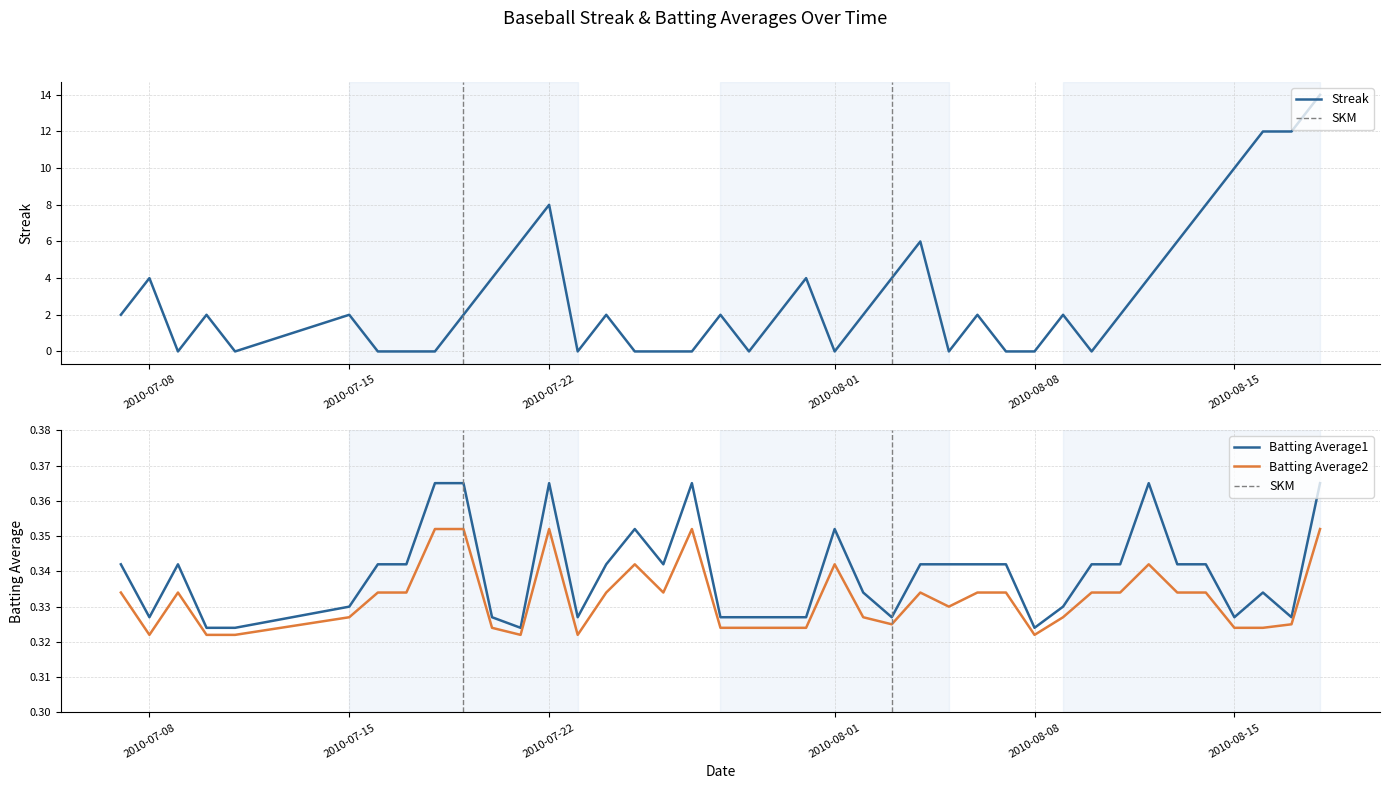

Reading left to right, transcribe all the data shown in this chart.

Streak: 2.0	4.0	0.0	2.0	0.0	2.0	0.0	0.0	0.0	2.0	4.0	6.0	8.0	0.0	2.0	0.0	0.0	0.0	2.0	0.0	2.0	4.0	0.0	2.0	4.0	6.0	0.0	2.0	0.0	0.0	2.0	0.0	2.0	4.0	6.0	8.0	10.0	12.0	12.0	14.0
Batting Average1: 0.3	0.3	0.3	0.3	0.3	0.3	0.3	0.3	0.4	0.4	0.3	0.3	0.4	0.3	0.3	0.4	0.3	0.4	0.3	0.3	0.3	0.3	0.4	0.3	0.3	0.3	0.3	0.3	0.3	0.3	0.3	0.3	0.3	0.4	0.3	0.3	0.3	0.3	0.3	0.4
Batting Average2: 0.3	0.3	0.3	0.3	0.3	0.3	0.3	0.3	0.4	0.4	0.3	0.3	0.4	0.3	0.3	0.3	0.3	0.4	0.3	0.3	0.3	0.3	0.3	0.3	0.3	0.3	0.3	0.3	0.3	0.3	0.3	0.3	0.3	0.3	0.3	0.3	0.3	0.3	0.3	0.4